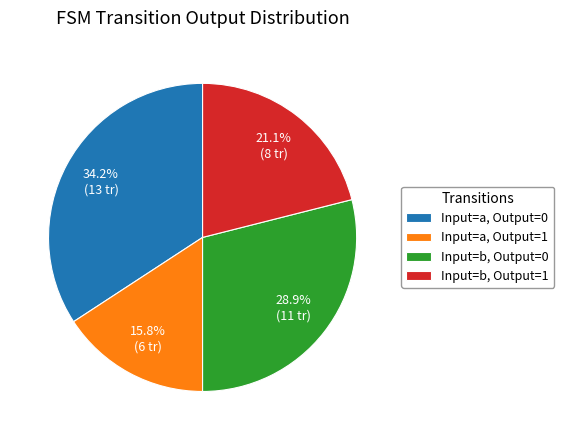

Rank the categories by value from highest to lowest.

Input=a, Output=0, Input=b, Output=0, Input=b, Output=1, Input=a, Output=1